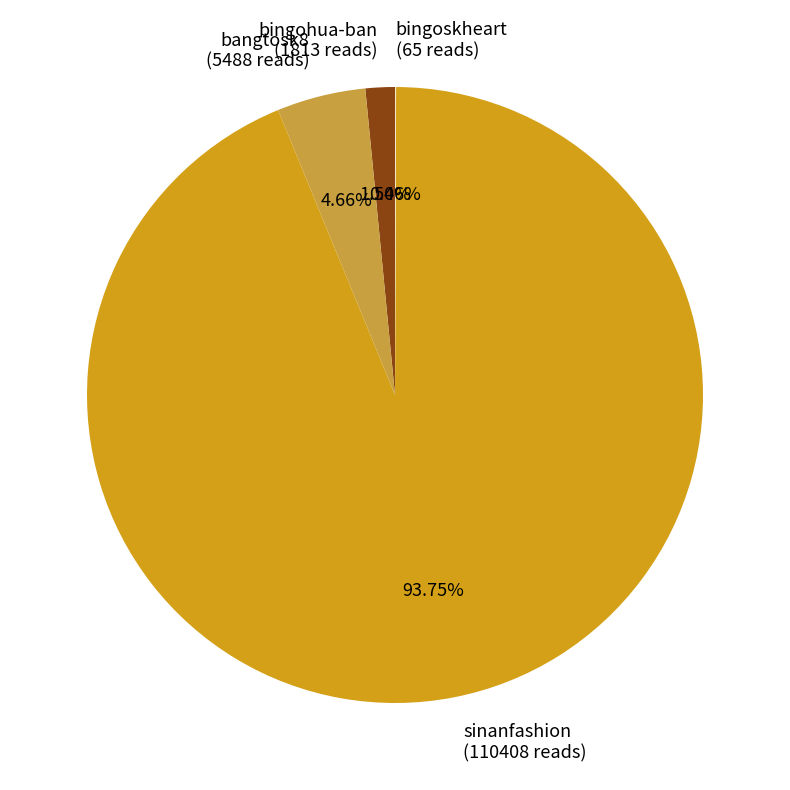

Between sinanfashion and bingohua-ban, which is larger?

sinanfashion